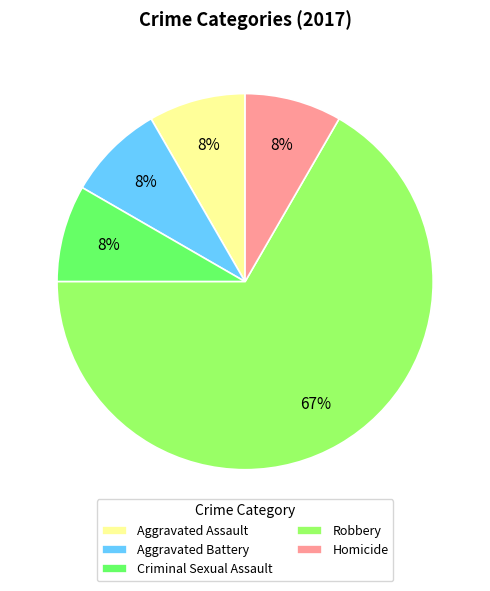

Which slice is the largest?

Robbery